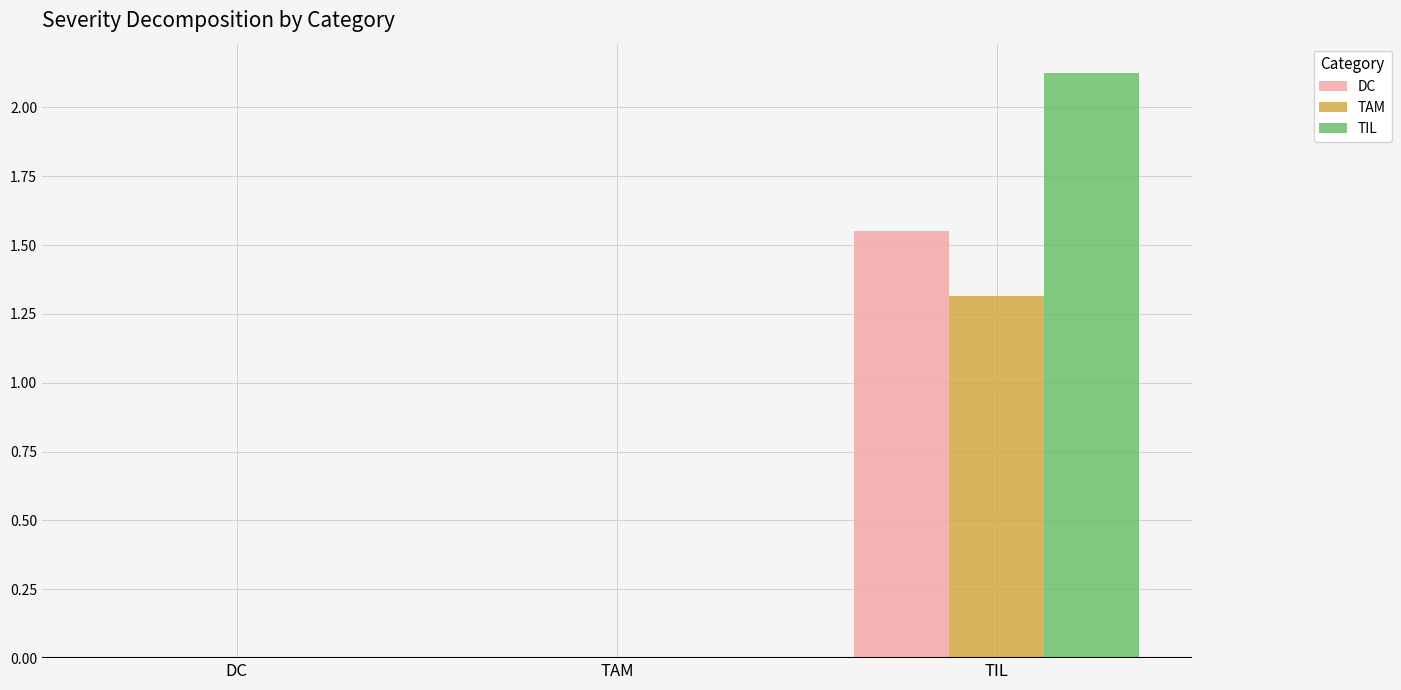

Which series has the largest total across all categories?

TIL